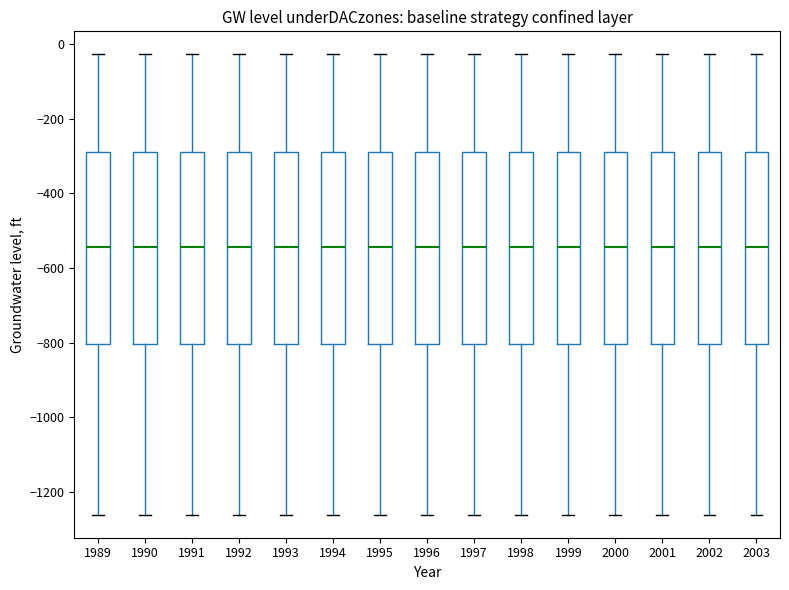

Reading left to right, transcribe this box plot: for each box, give where its median line is, the range the box spans, and where its two whiskers end, as read against the y-axis. The values are not printed on the chart, so give them approximately, as read against the axis.

1989: median -540, box -800 to -280, whiskers -1260 to -20
1990: median -540, box -800 to -280, whiskers -1260 to -20
1991: median -540, box -800 to -280, whiskers -1260 to -20
1992: median -540, box -800 to -280, whiskers -1260 to -20
1993: median -540, box -800 to -280, whiskers -1260 to -20
1994: median -540, box -800 to -280, whiskers -1260 to -20
1995: median -540, box -800 to -280, whiskers -1260 to -20
1996: median -540, box -800 to -280, whiskers -1260 to -20
1997: median -540, box -800 to -280, whiskers -1260 to -20
1998: median -540, box -800 to -280, whiskers -1260 to -20
1999: median -540, box -800 to -280, whiskers -1260 to -20
2000: median -540, box -800 to -280, whiskers -1260 to -20
2001: median -540, box -800 to -280, whiskers -1260 to -20
2002: median -540, box -800 to -280, whiskers -1260 to -20
2003: median -540, box -800 to -280, whiskers -1260 to -20